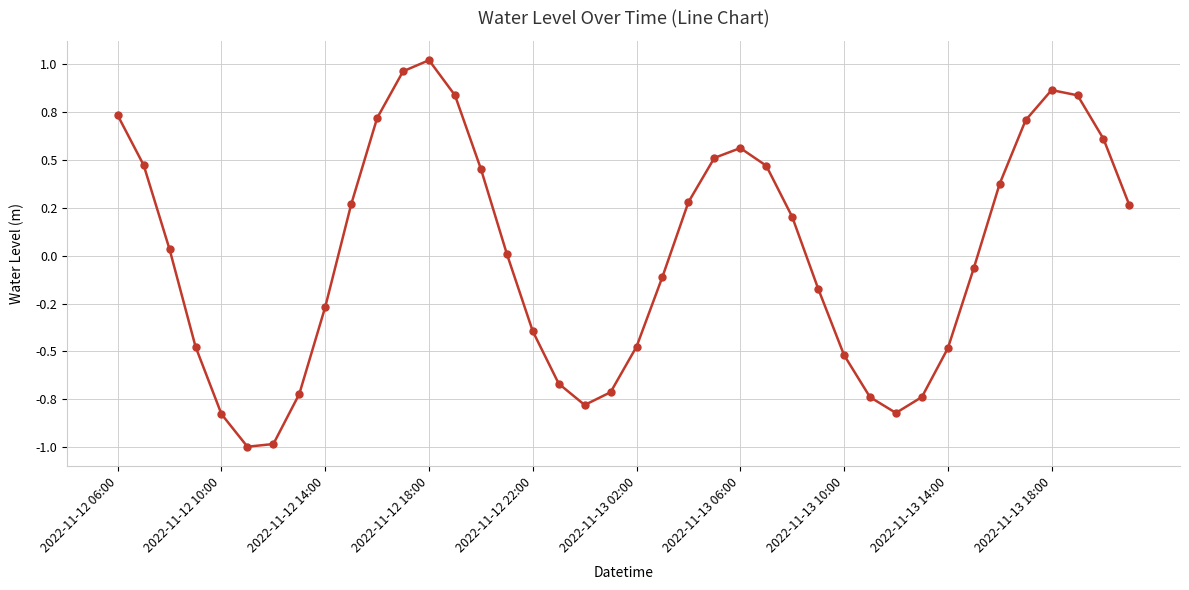

What is the minimum value shown in the chart?

-1.0